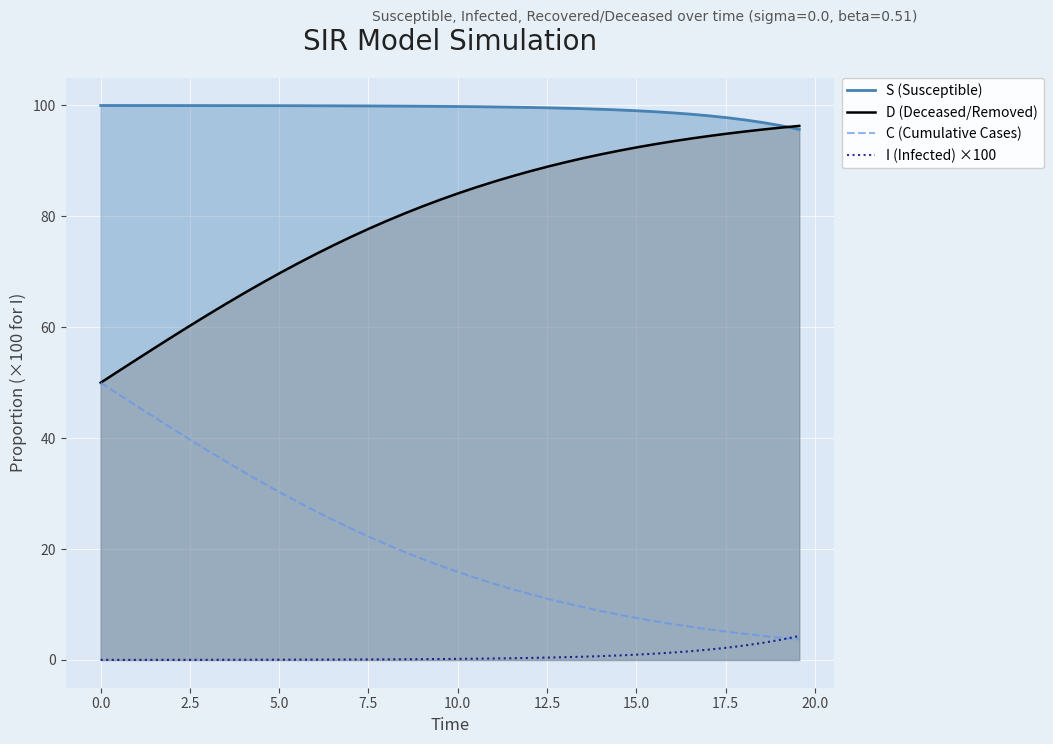

True or false: D (Deceased/Removed) has more than 2 points higher than both neighbors.

False